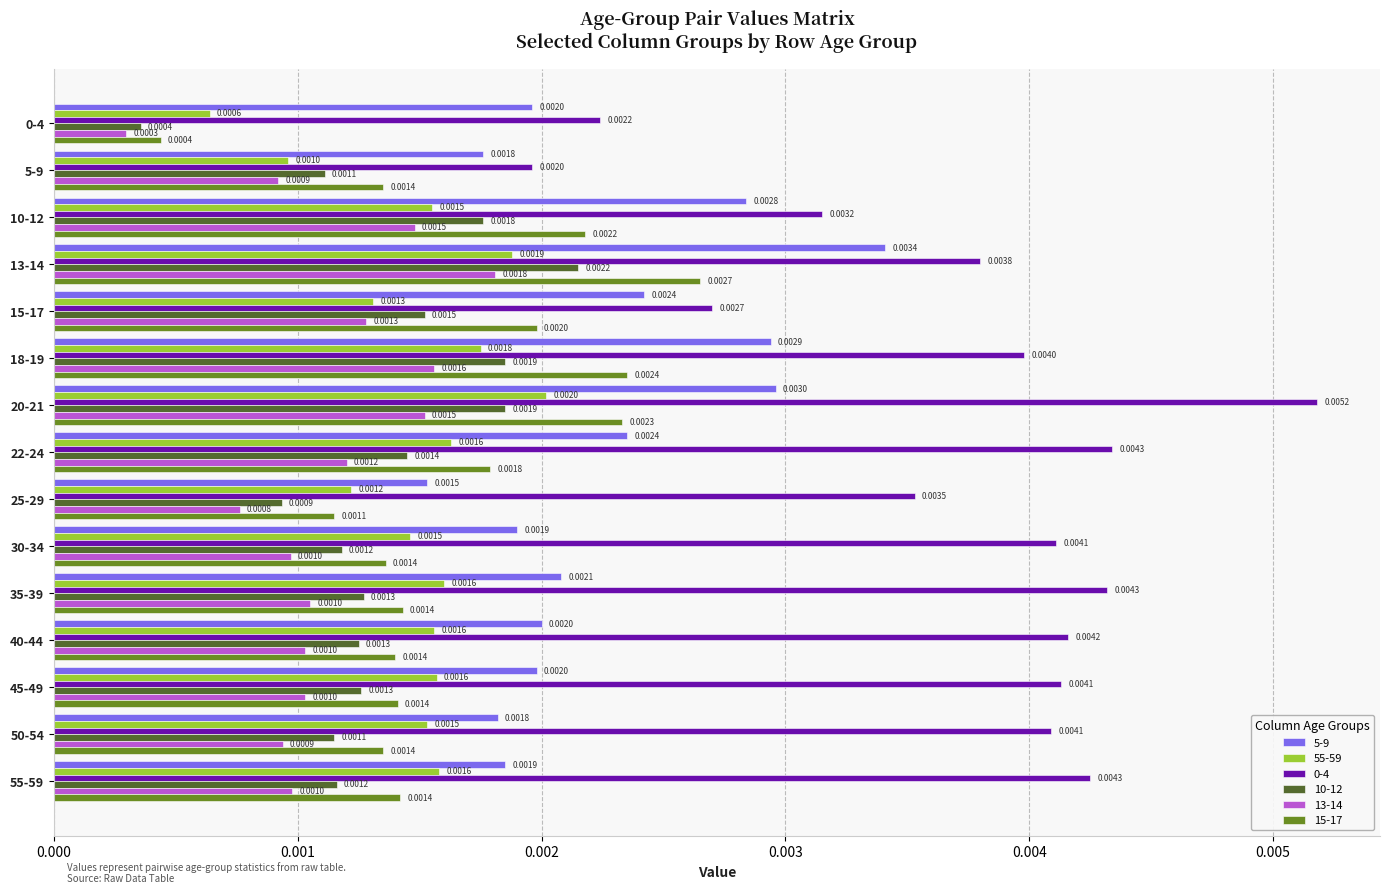

Which series changed the most between 22-24 and 30-34?

5-9